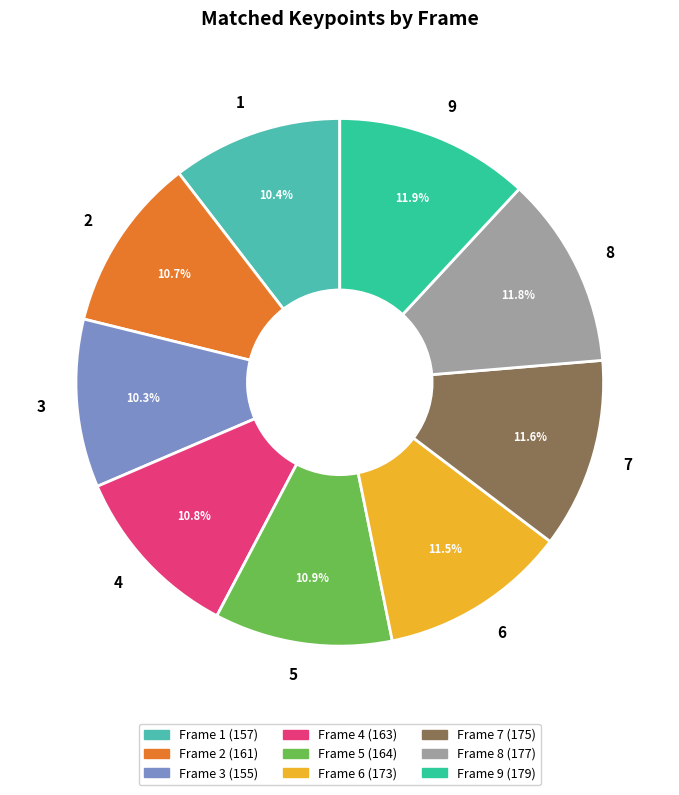

Does any single category account for the majority?

No